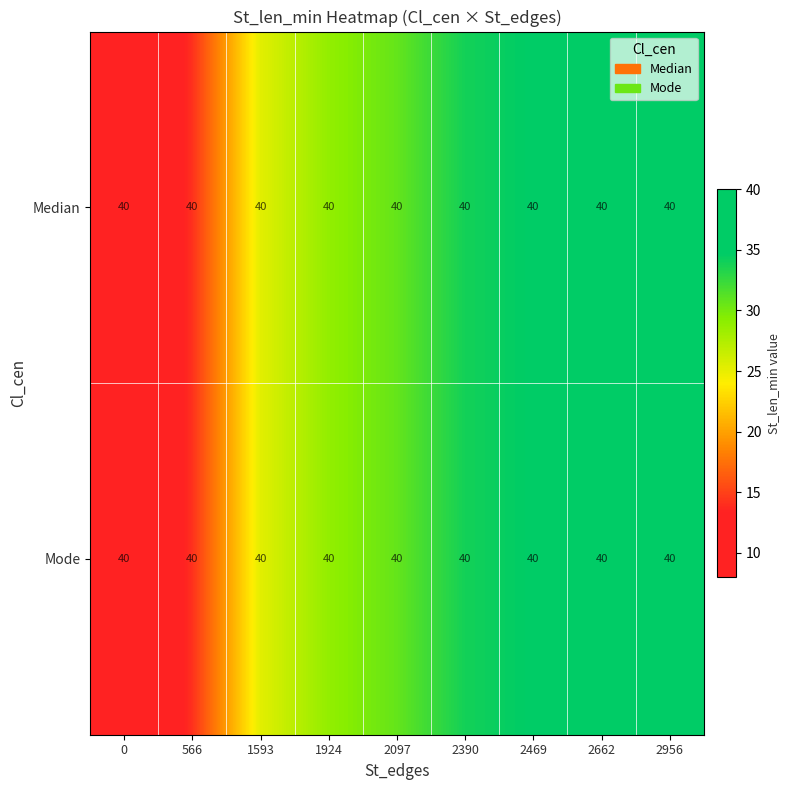

What is the difference between the second highest and minimum values in the Mode series?

28.8